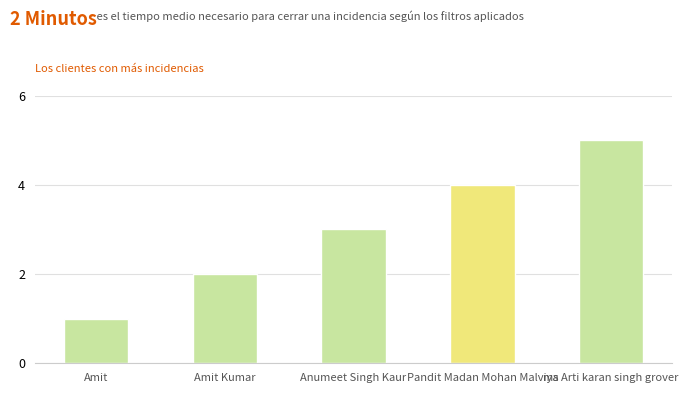

What is the ratio of the value at Amit Kumar to the value at Anumeet Singh Kaur?

0.7